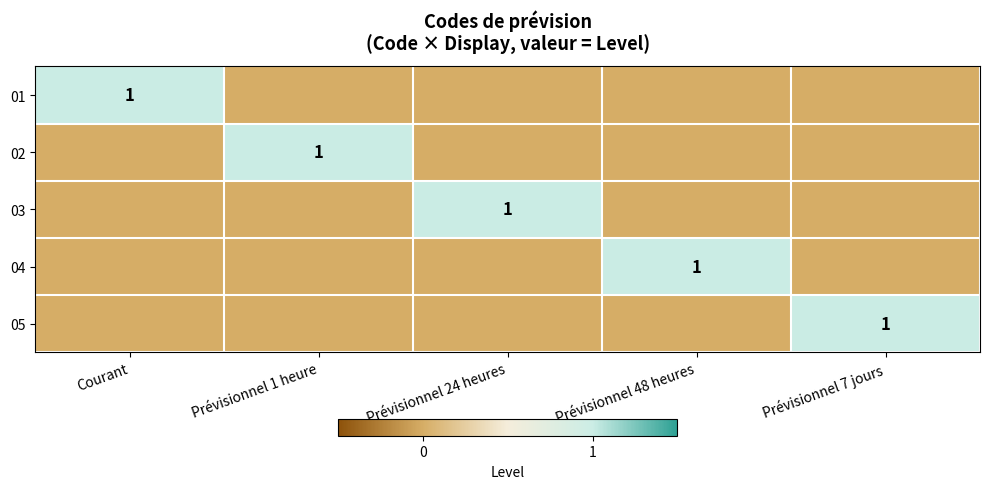

The 05 series shows 1 at Prévisionnel 7 jours. True or false?

True